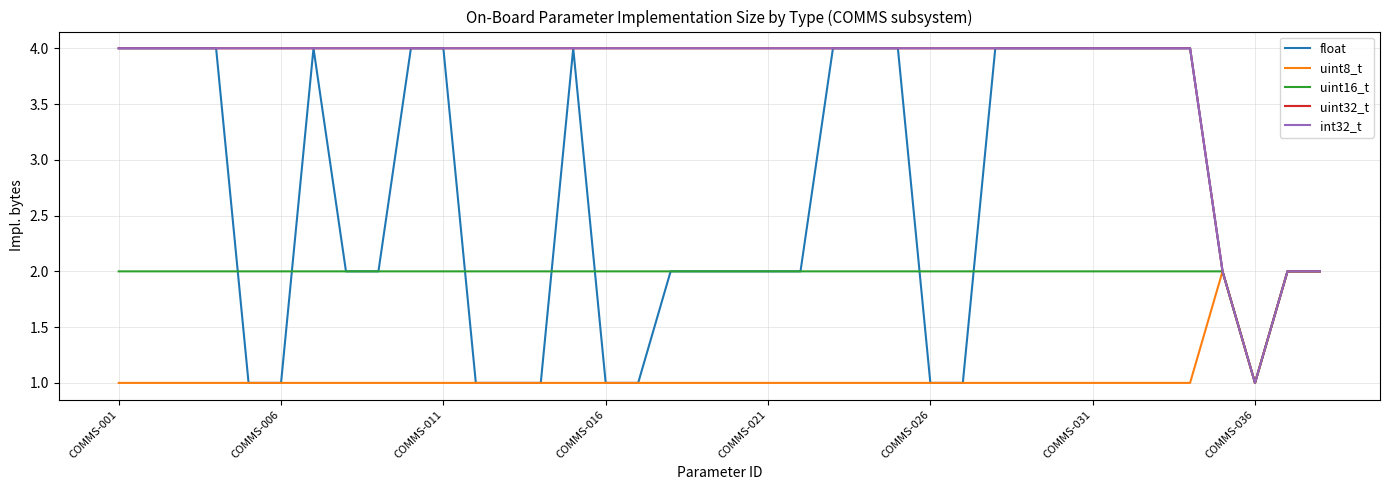

True or false: int32_t and uint16_t intersect in this chart.

False